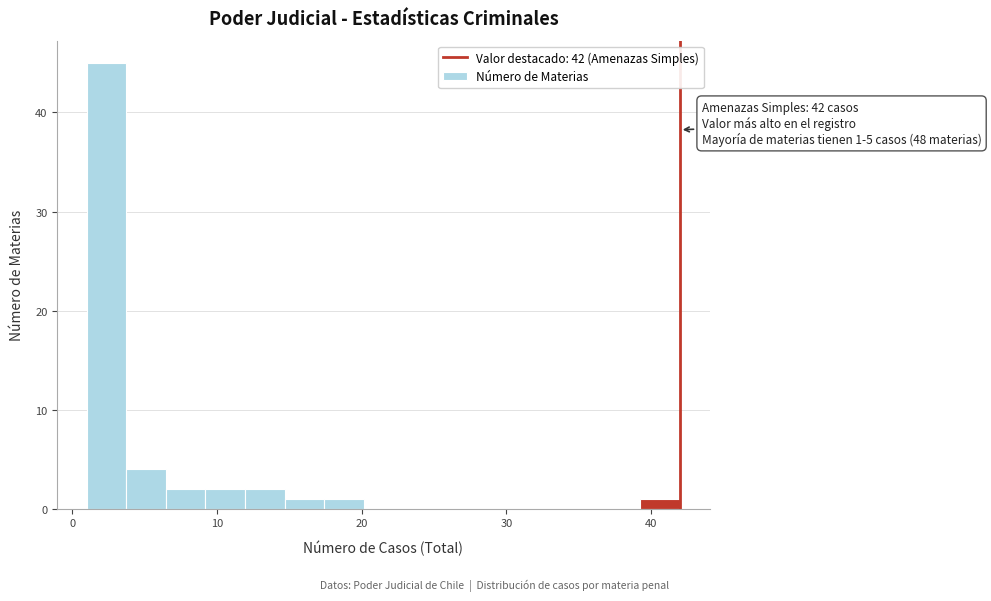

Around what value on the x-axis is the tallest bar? Give the approximate position of its centre, as read against the axis.

2